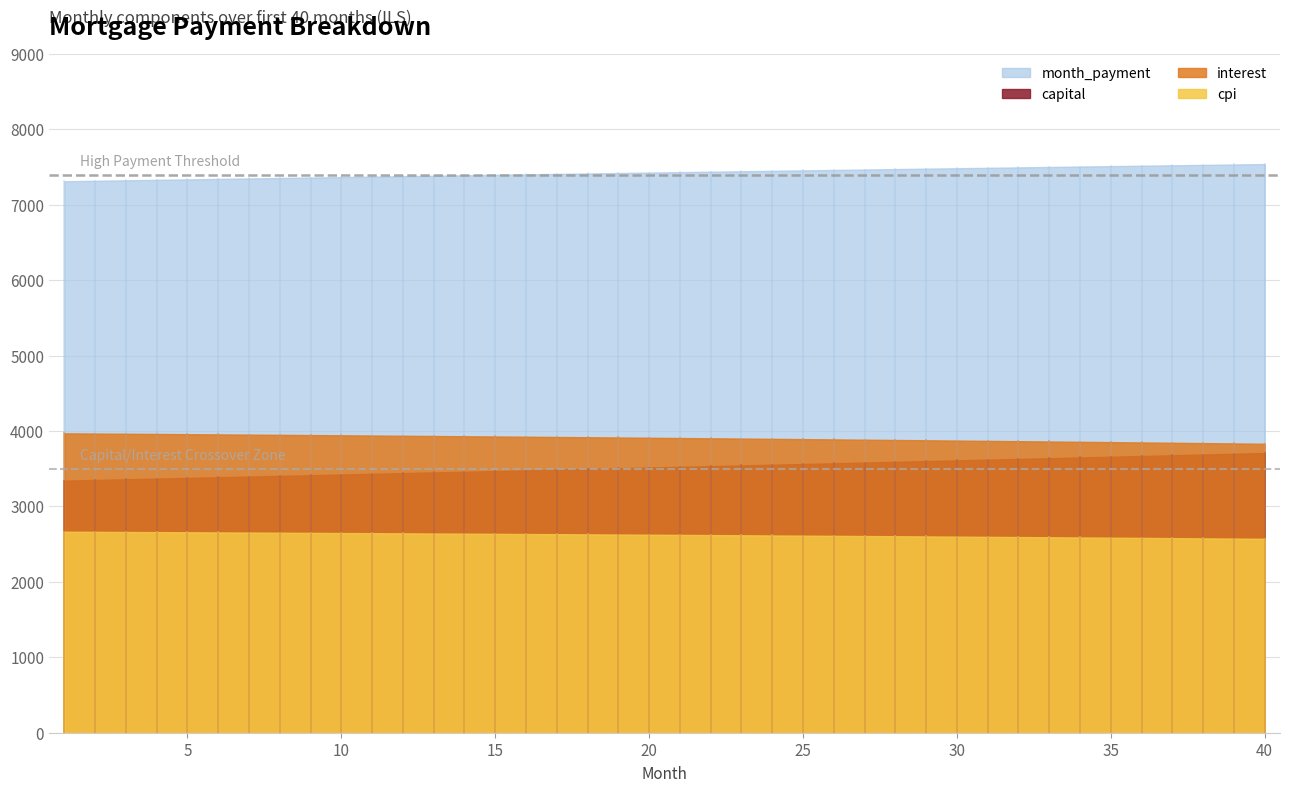

True or false: cpi has a value of 2655.4 at 6.

True